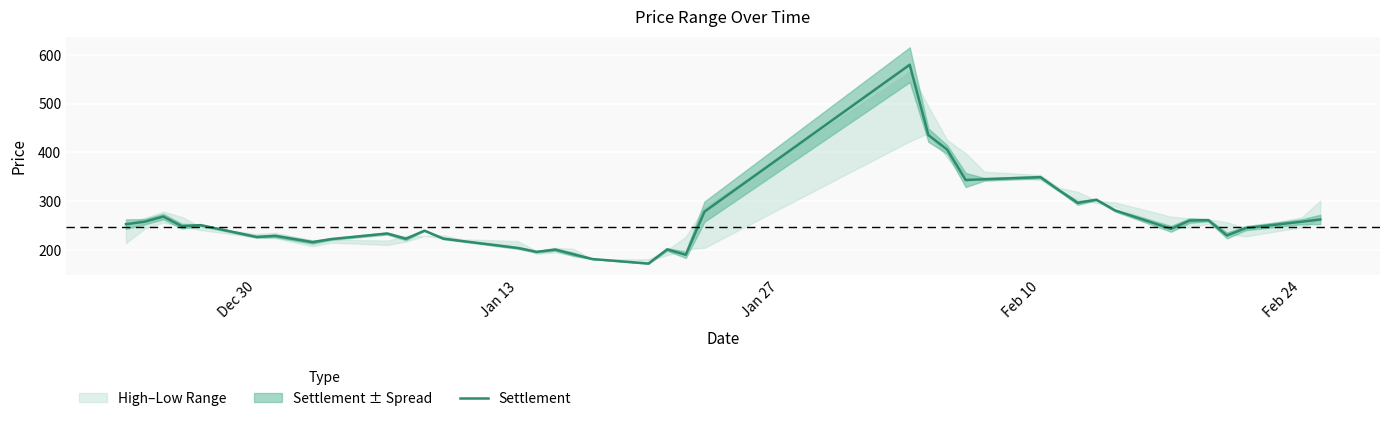

What is the maximum value for Settlement?

579.6